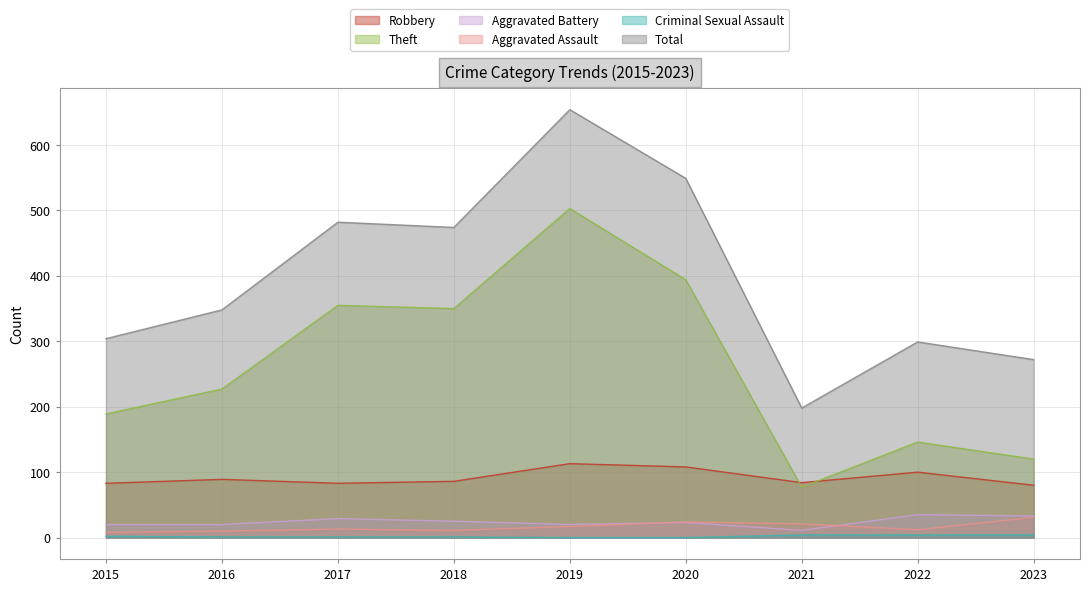

True or false: Total and Aggravated Battery intersect in this chart.

False